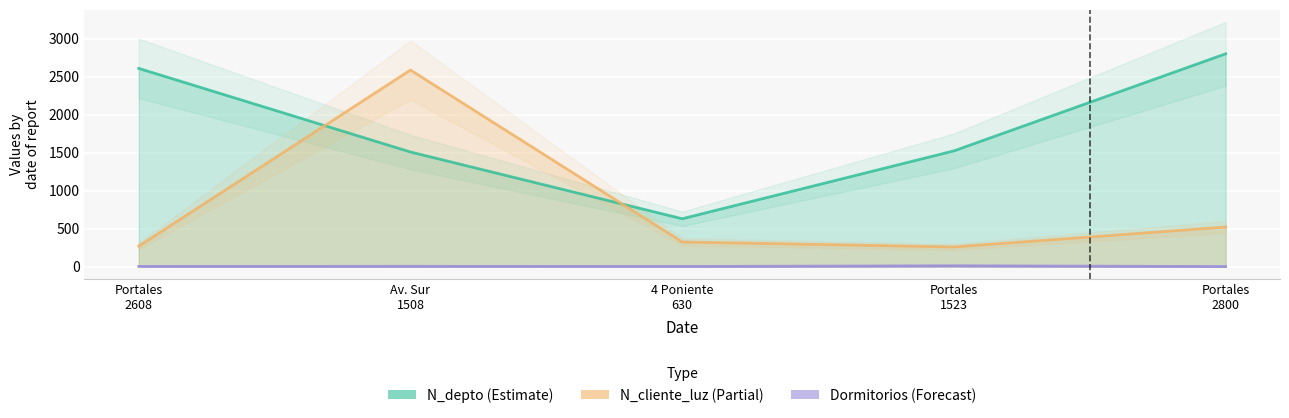

How many data points in Dormitorios are above 3?

2